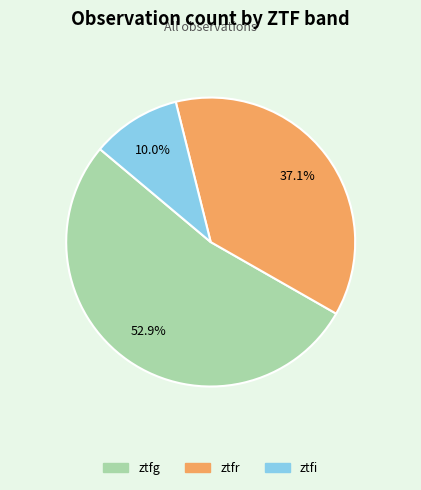

To the nearest percent, what portion does ztfi represent?

10%